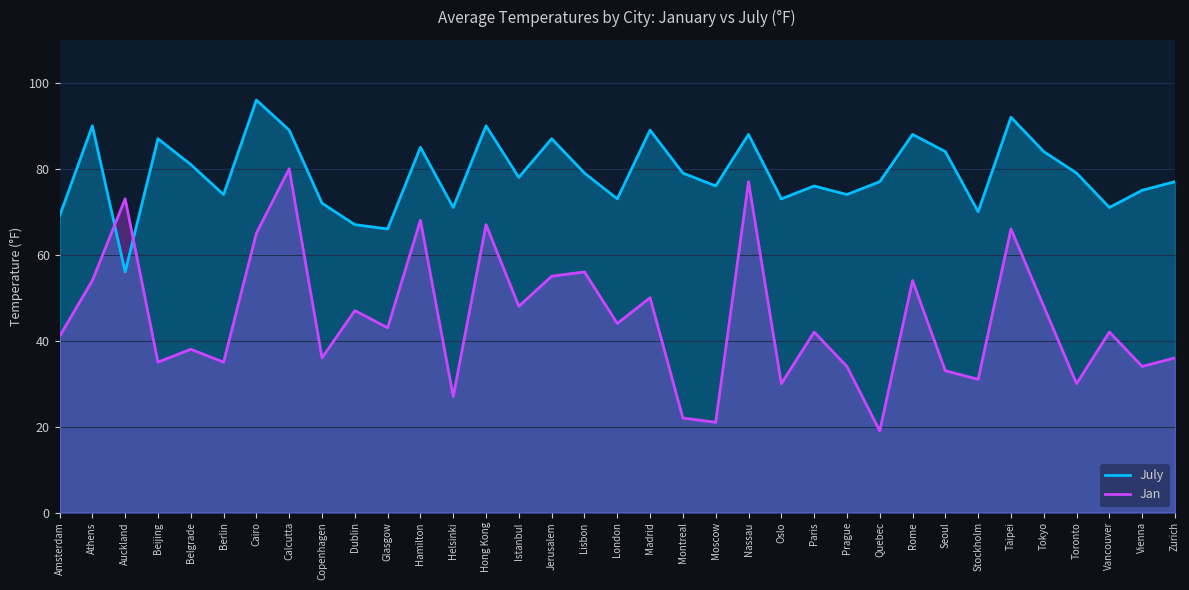

In Jan, how many points are lower than both neighbors (excluding endpoints)?

13